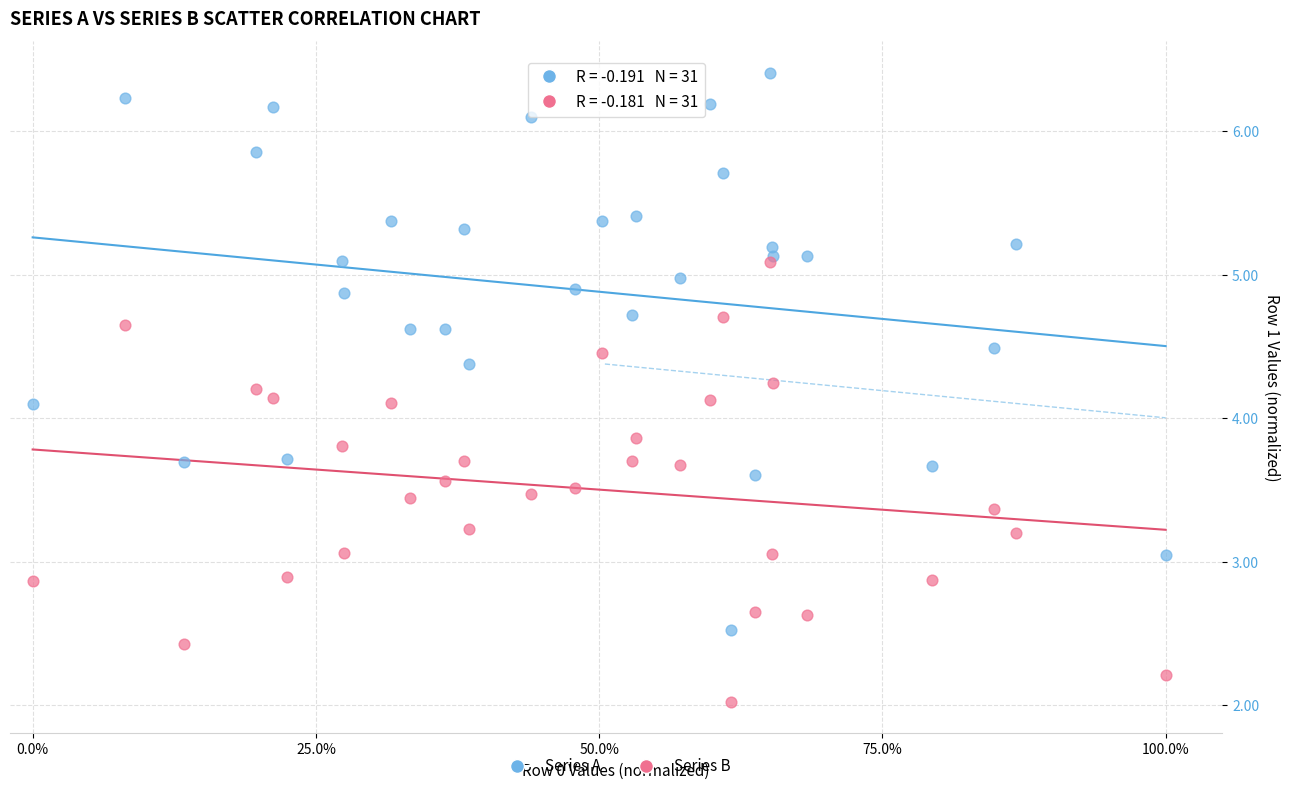

Which series reaches the maximum Y coordinate?

Series A